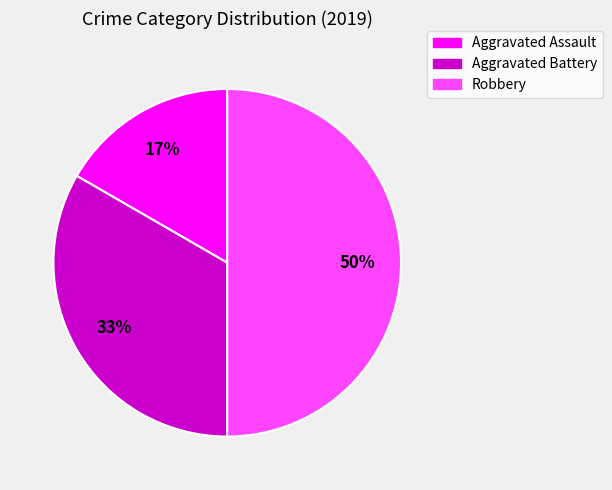

Do Robbery and Aggravated Assault together represent more than half of the pie?

Yes